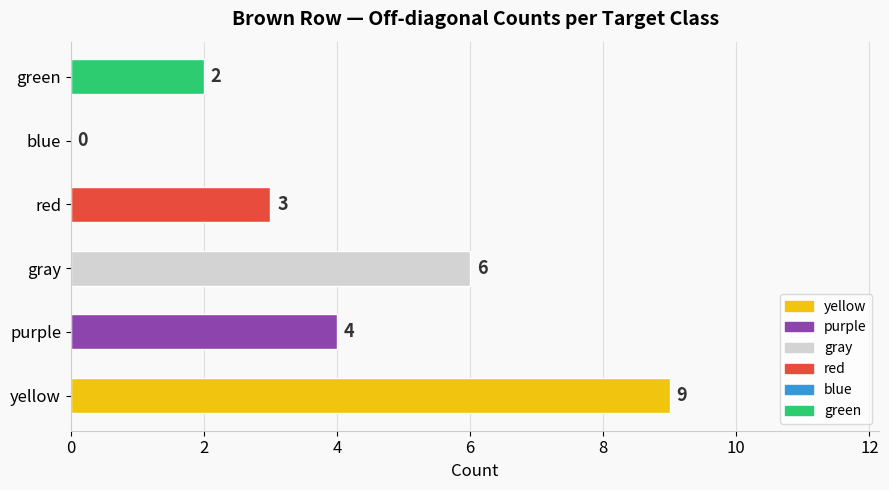

At which category does the chart reach its peak across all series?

yellow